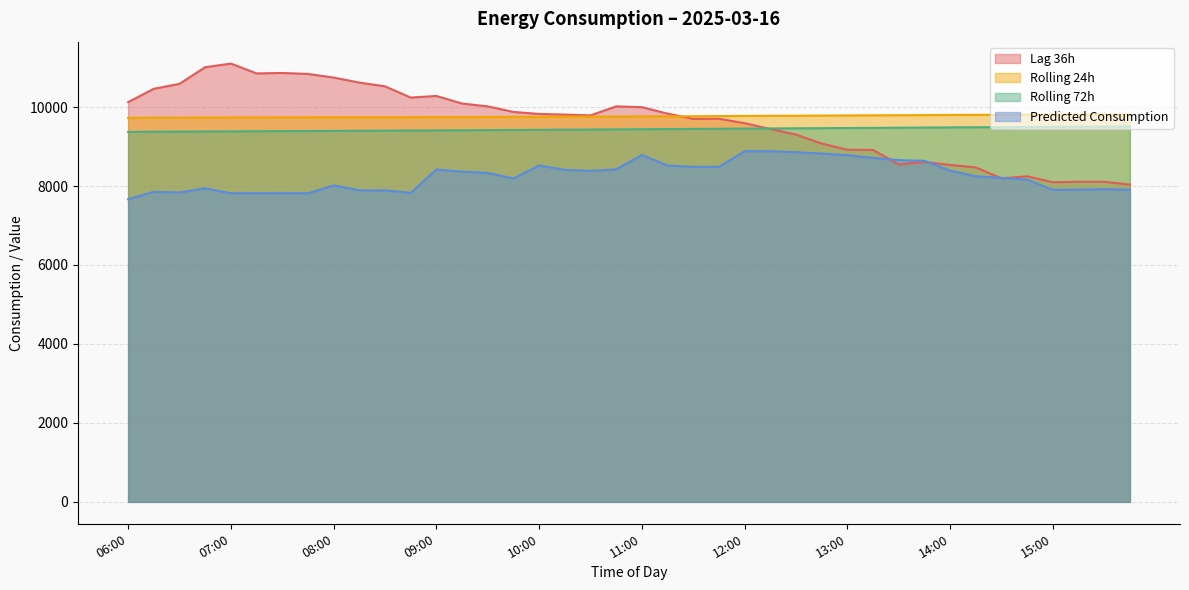

At which label does lag_36h first exceed 9826?

06:00